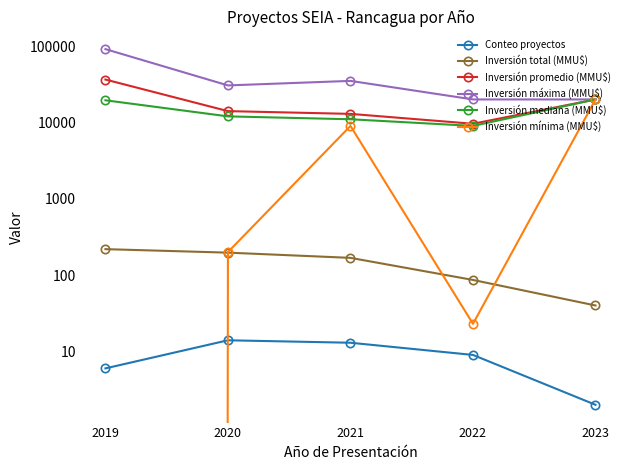

Where is Inversión mínima (MMU$) nearest to the value 10000?

2021